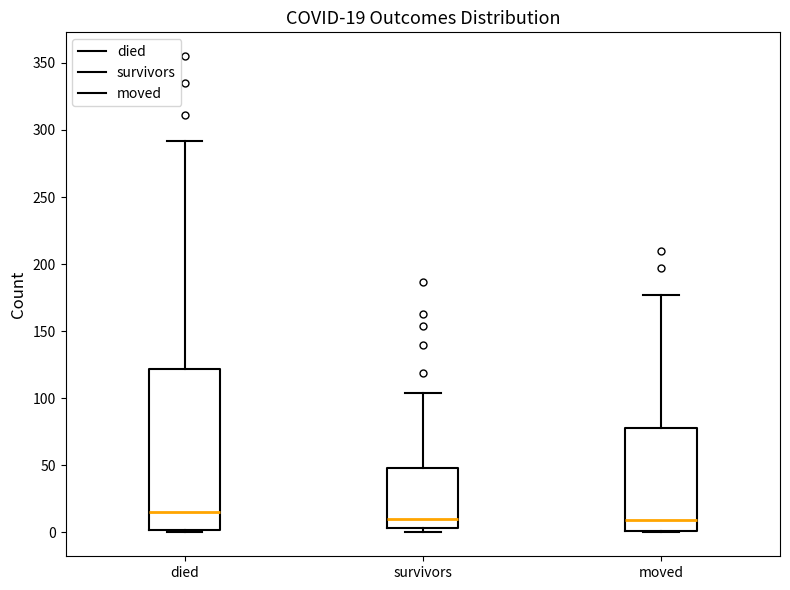

Which box is the tallest, from its lower edge to its upper edge?

died